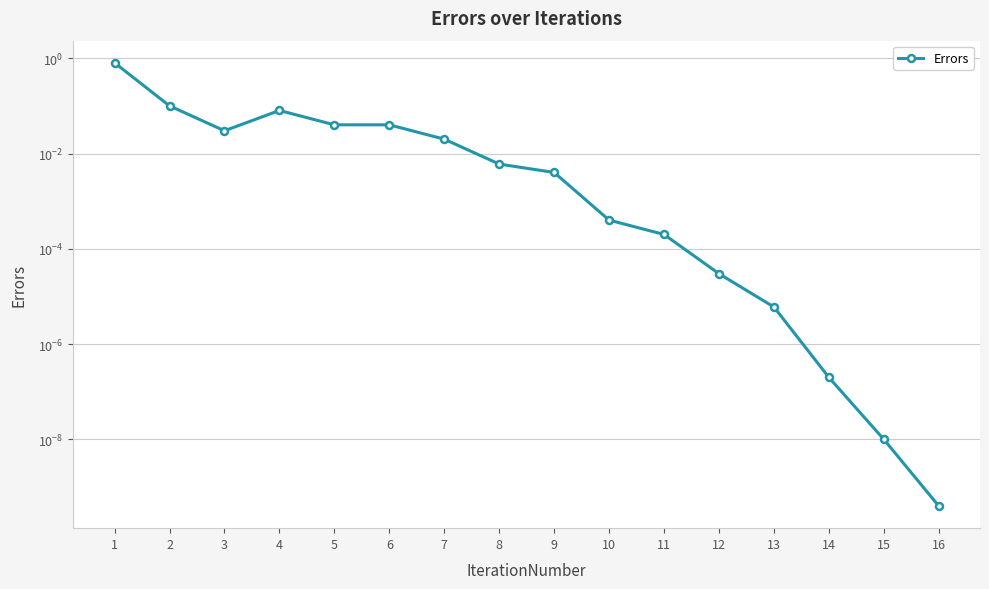

How many interior local peaks (higher than both neighbors) does the data have?

1